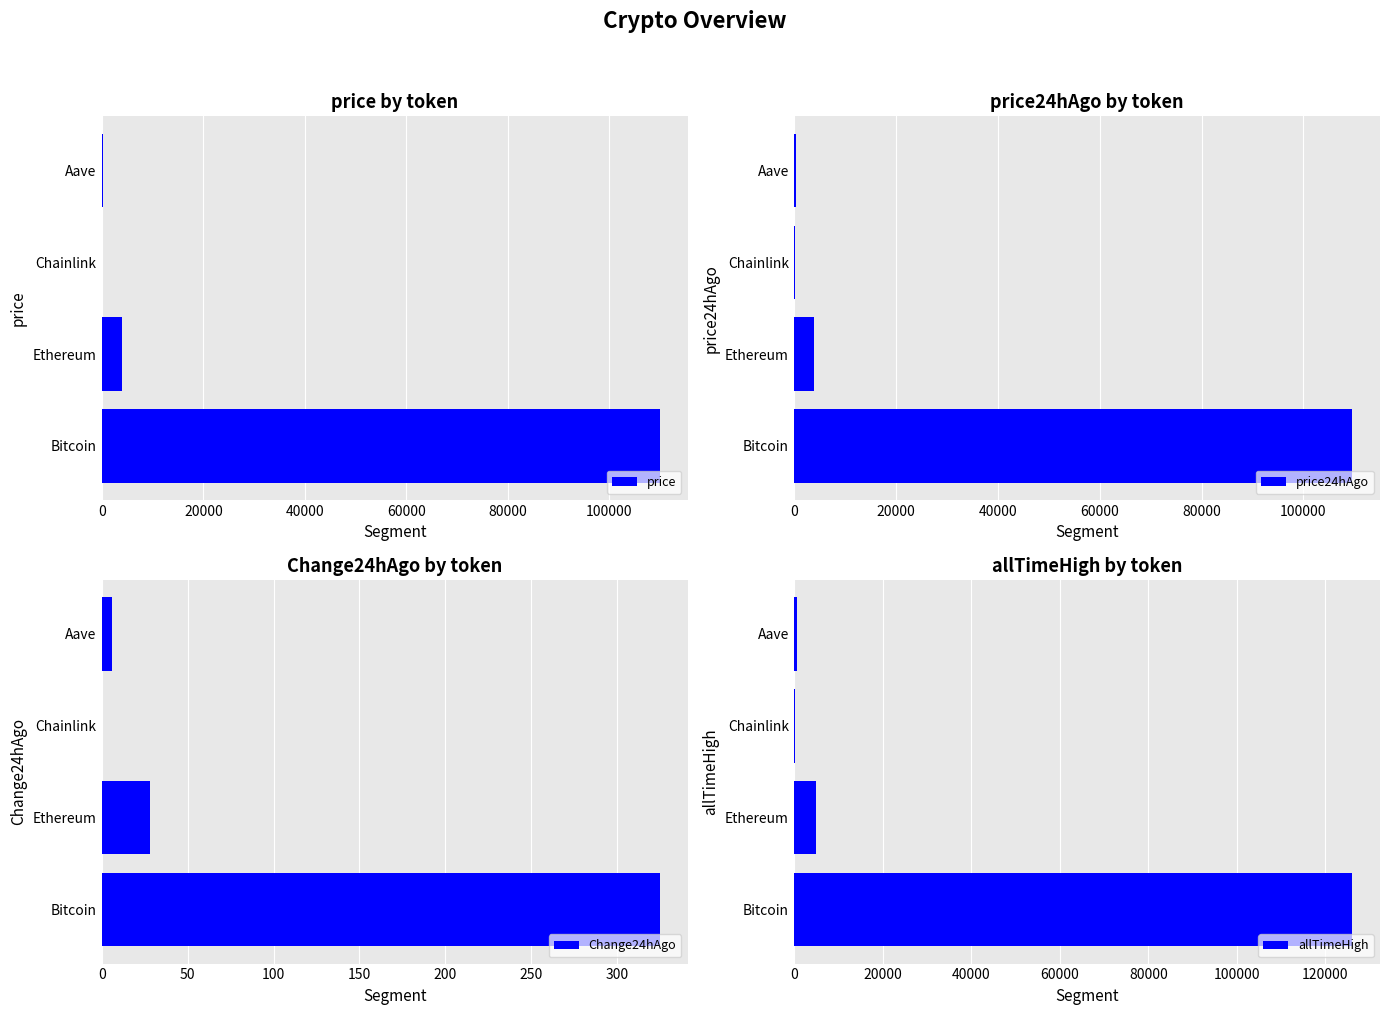

At how many categories does at least one series exceed 56129?

1